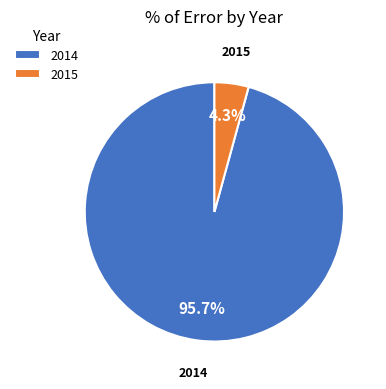

Rank the categories by value from highest to lowest.

2014, 2015